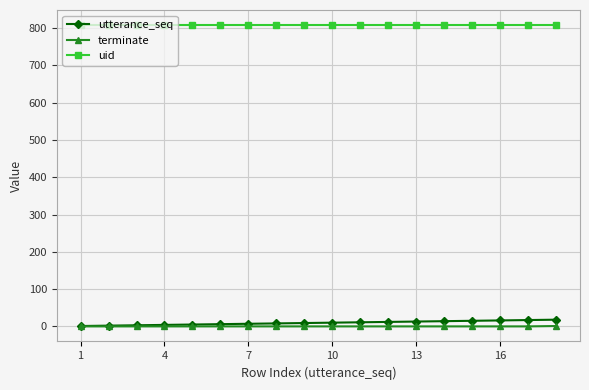

Which series has the widest spread of values?

utterance_seq